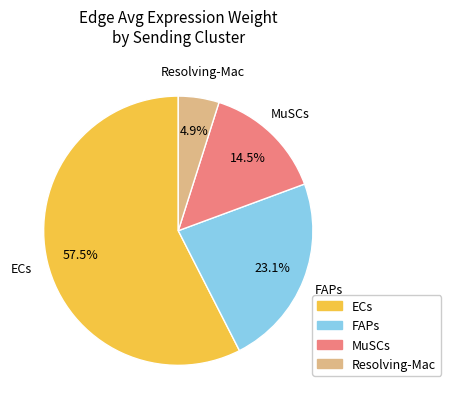

To the nearest percent, what is the difference between the MuSCs and FAPs slice percentages?

9%